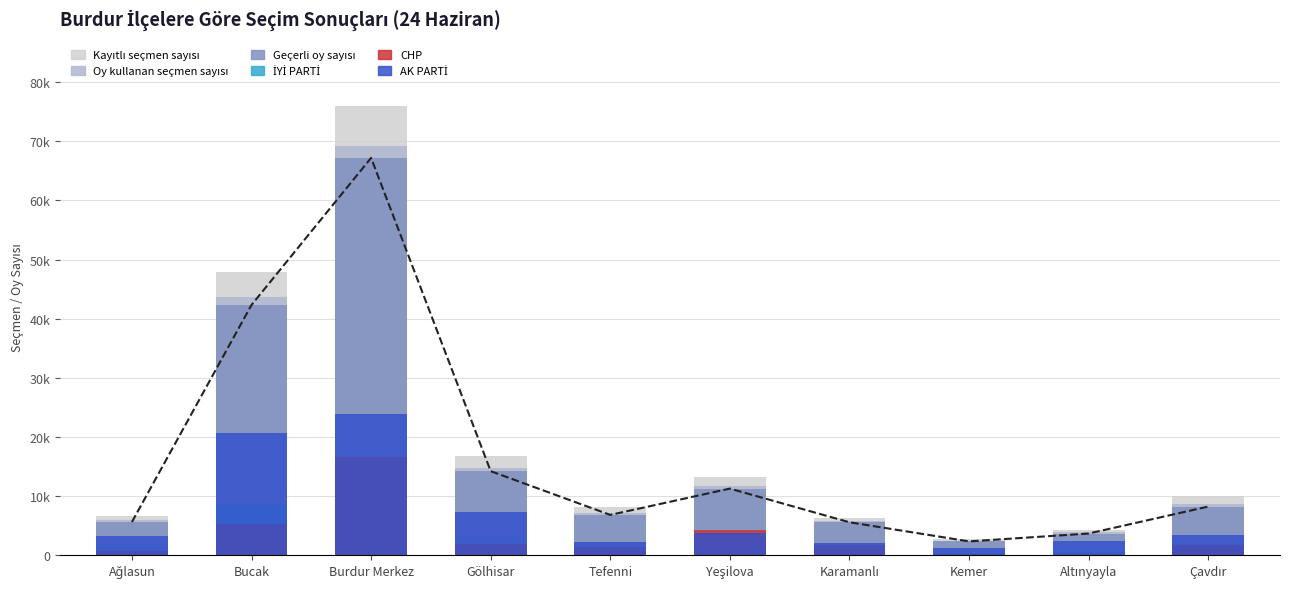

Reading right to left, what are all the values shown in this chart?

Kayıtlı seçmen sayısı: Çavdır=9966	Altınyayla=4317	Kemer=2730	Karamanlı=6352	Yeşilova=13172	Tefenni=8248	Gölhisar=16726	Burdur Merkez=75945	Bucak=47964	Ağlasun=6577
Oy kullanan seçmen sayısı: Çavdır=8613	Altınyayla=3917	Kemer=2447	Karamanlı=5733	Yeşilova=11797	Tefenni=7131	Gölhisar=14757	Burdur Merkez=69131	Bucak=43658	Ağlasun=5931
Geçerli oy sayısı: Çavdır=8239	Altınyayla=3680	Kemer=2347	Karamanlı=5581	Yeşilova=11276	Tefenni=6827	Gölhisar=14226	Burdur Merkez=67203	Bucak=42333	Ağlasun=5625
İYİ PARTİ: Çavdır=1556	Altınyayla=513	Kemer=392	Karamanlı=1126	Yeşilova=1803	Tefenni=1333	Gölhisar=2031	Burdur Merkez=15886	Bucak=8623	Ağlasun=820
CHP: Çavdır=1722	Altınyayla=272	Kemer=298	Karamanlı=1707	Yeşilova=4240	Tefenni=1349	Gölhisar=1919	Burdur Merkez=16546	Bucak=5236	Ağlasun=725
AK PARTİ: Çavdır=3427	Altınyayla=2452	Kemer=1216	Karamanlı=2006	Yeşilova=3762	Tefenni=2222	Gölhisar=7292	Burdur Merkez=23970	Bucak=20631	Ağlasun=3265